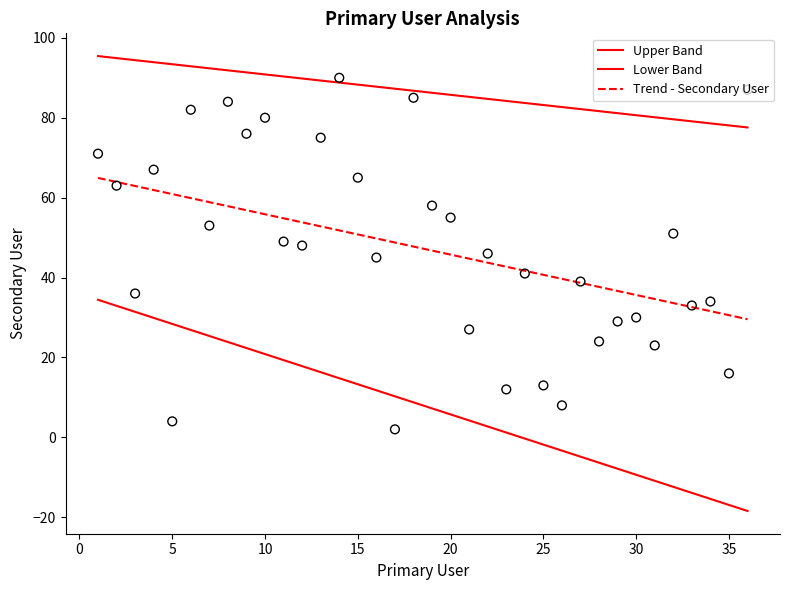

Which series has the widest spread of Y values?

Lower Band